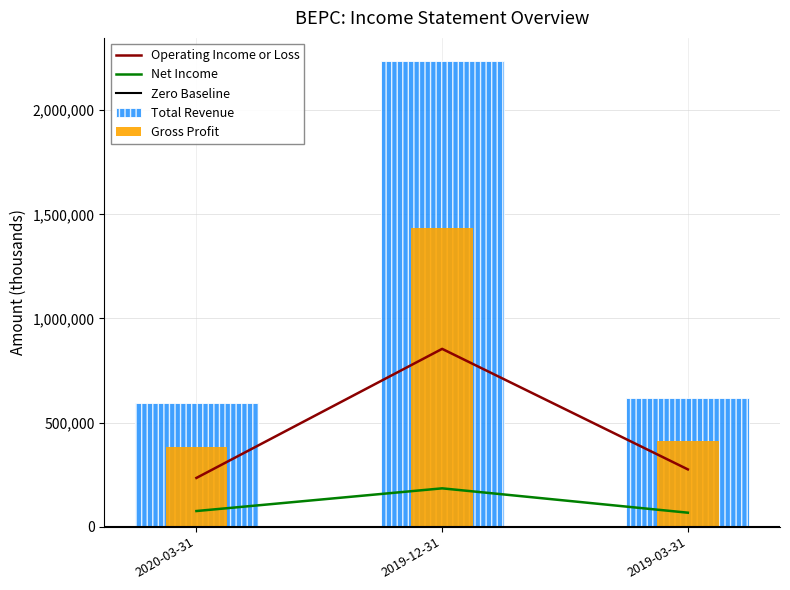

What is the spread (max minus min) of values at 2020-03-31?

521000